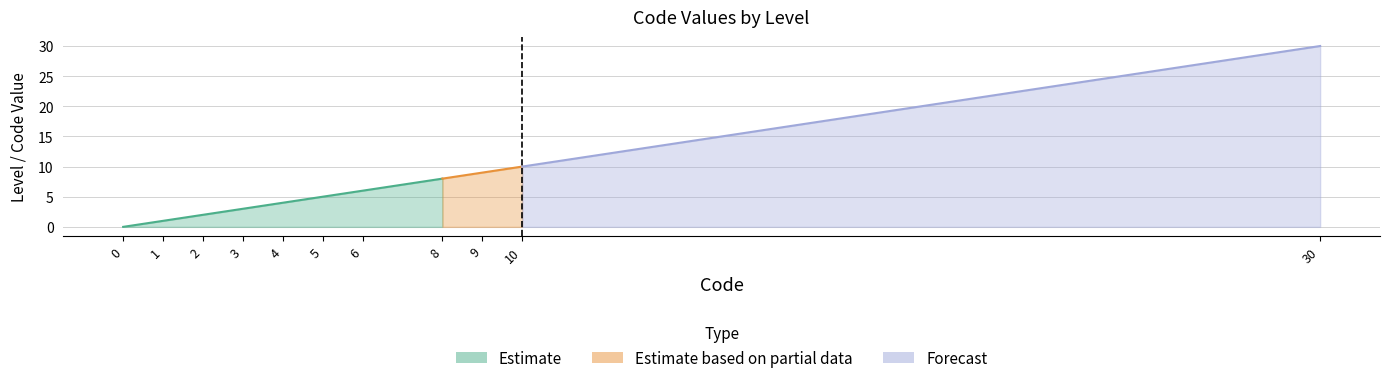

How many lines are shown in the chart?

3